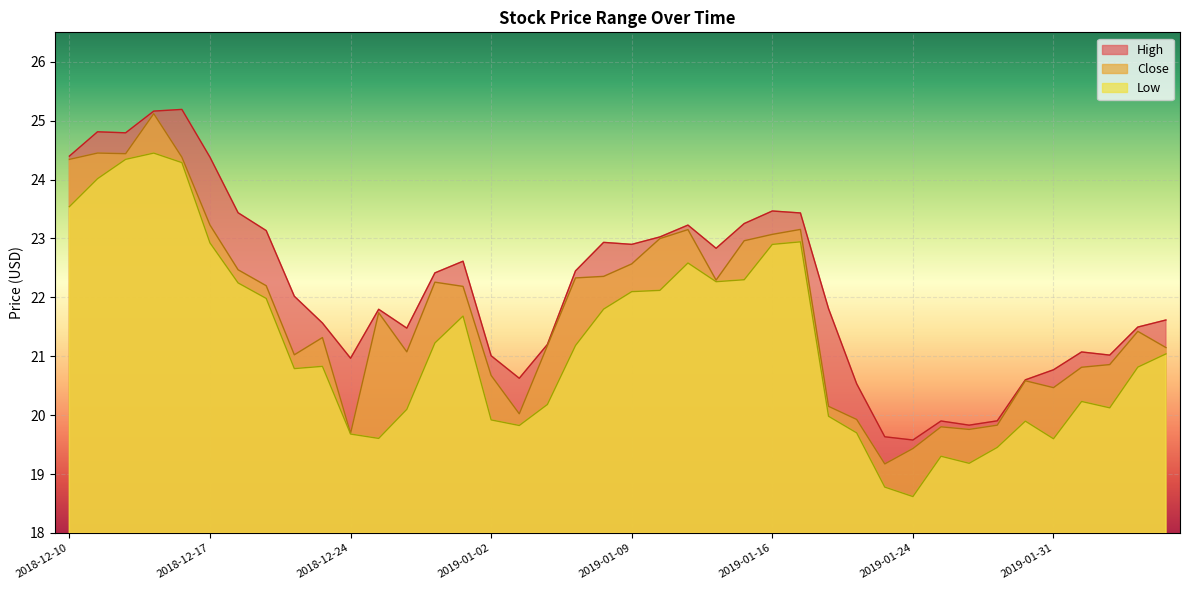

What value does the Low series have at 2018-12-20?

20.8